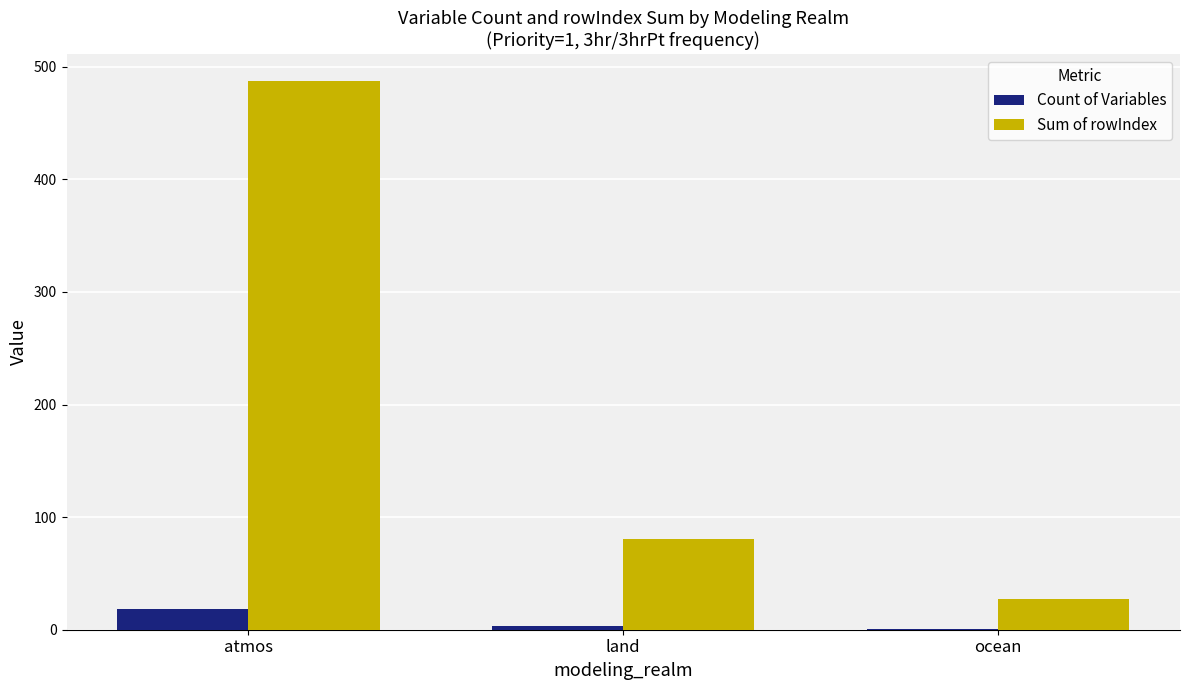

Is the value of Count of Variables at atmos greater than the value of Sum of rowIndex at ocean?

No